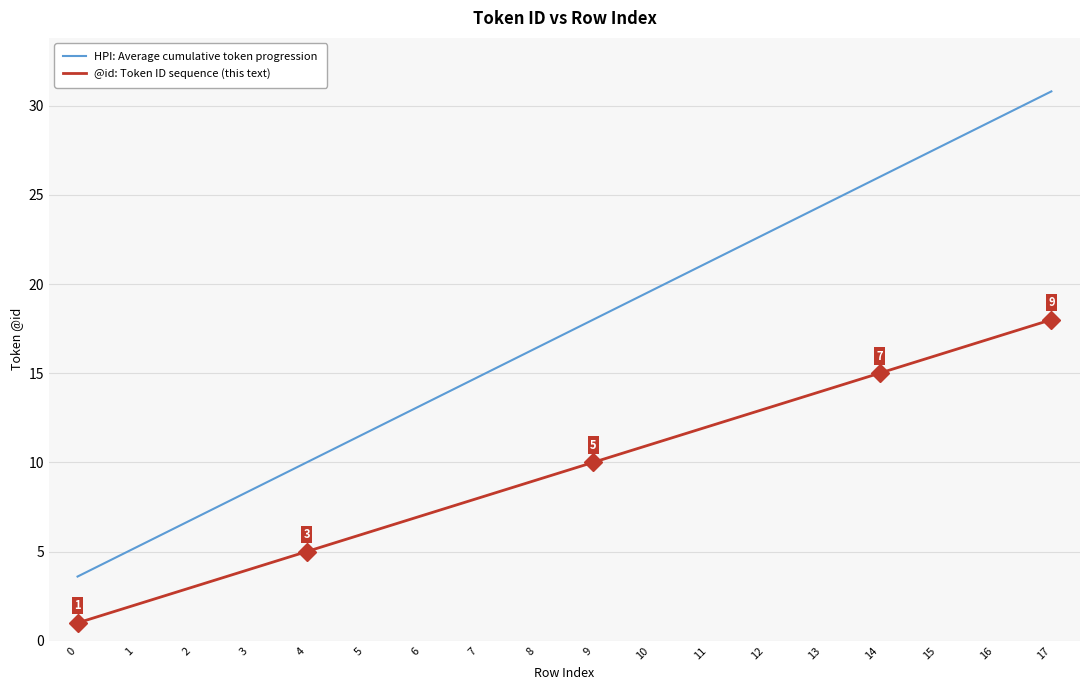

List the series in order of their peak value, highest first.

HPI: Average cumulative token progression, @id: Token ID sequence (this text)